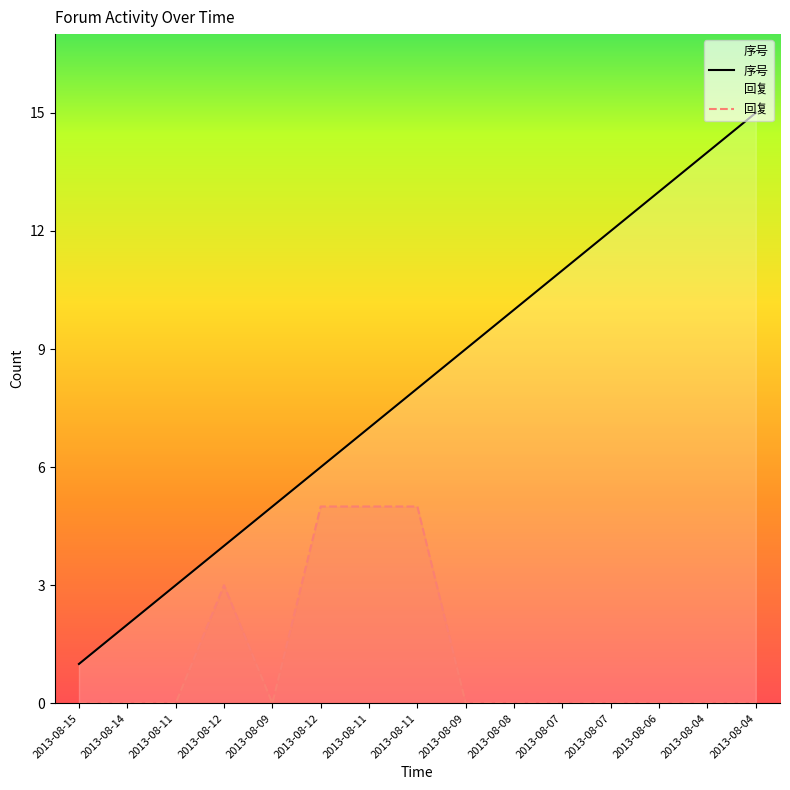

How many interior local valleys does the 回复 series have?

1